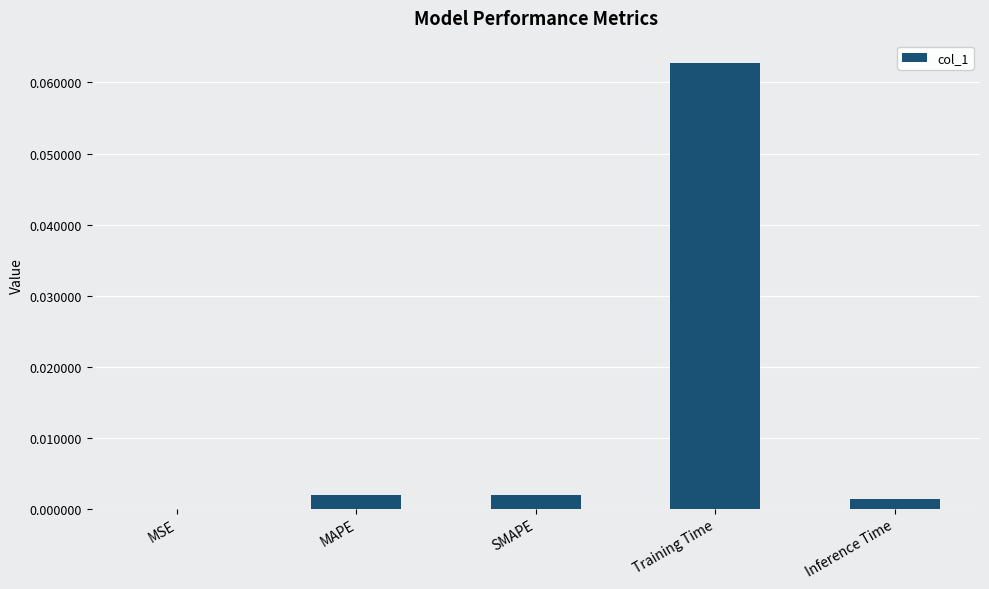

Between Training Time and MAPE, which is larger?

Training Time